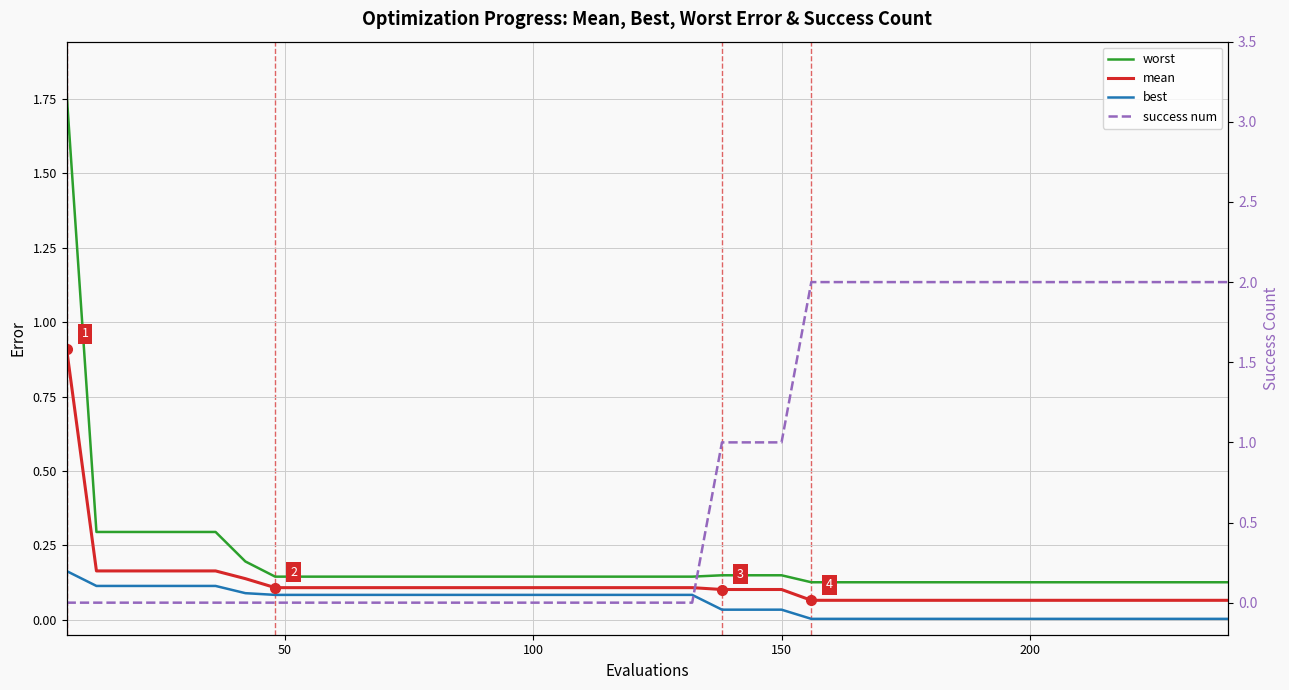

How many lines are shown in the chart?

4